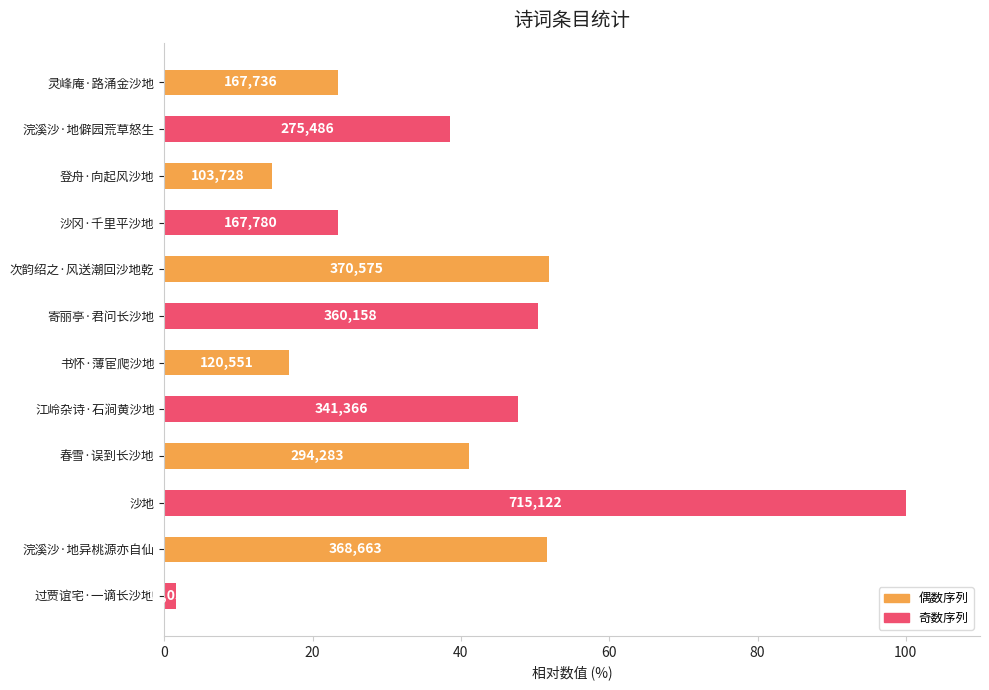

How many bars are there in total?

12